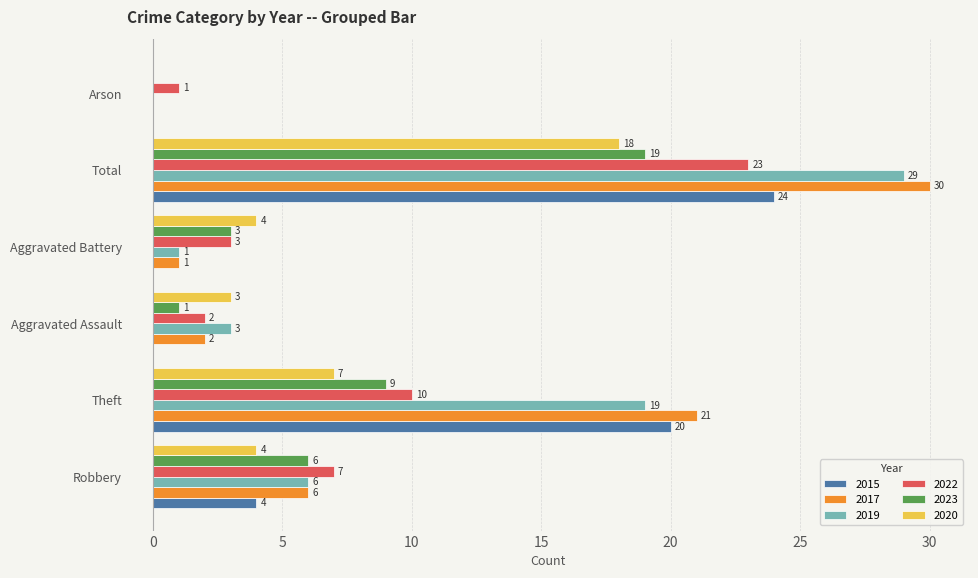

What is the sum of the 2019 values at Theft and Total?

48